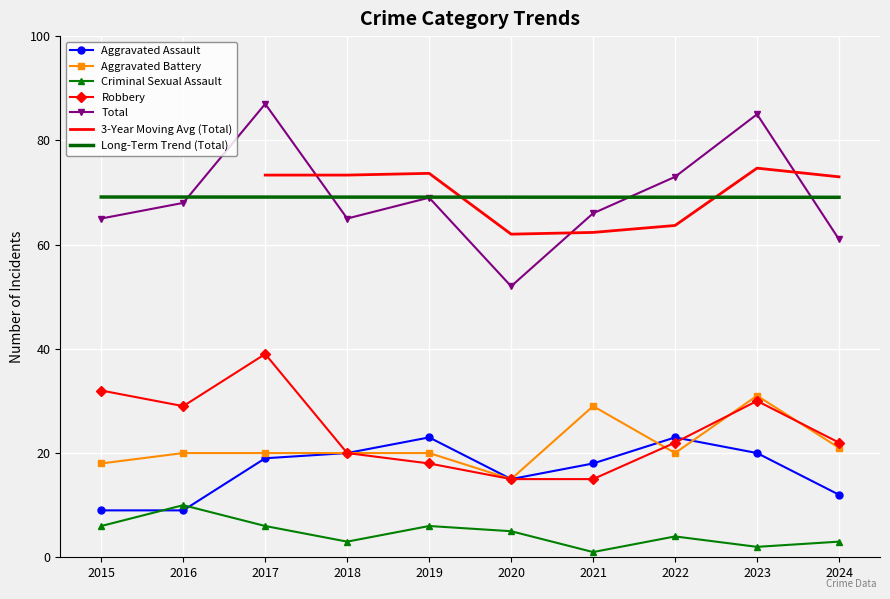

Rank the categories by Total value from highest to lowest.

2017, 2023, 2022, 2019, 2016, 2021, 2015, 2018, 2024, 2020